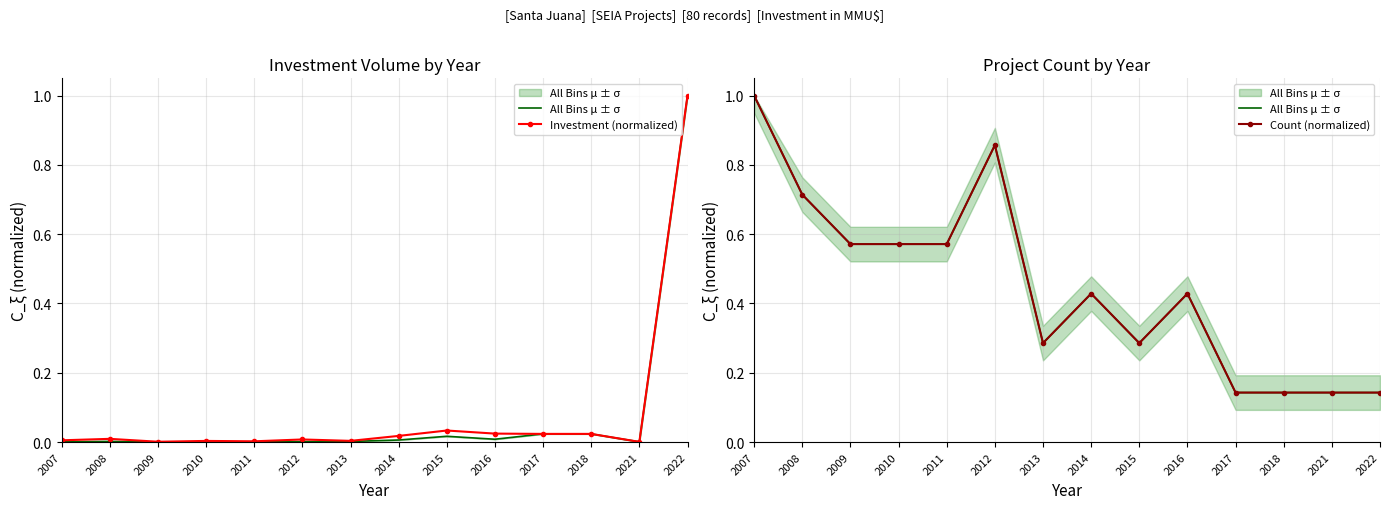

True or false: All Bins μ ± σ and Count (normalized) cross at least once.

False